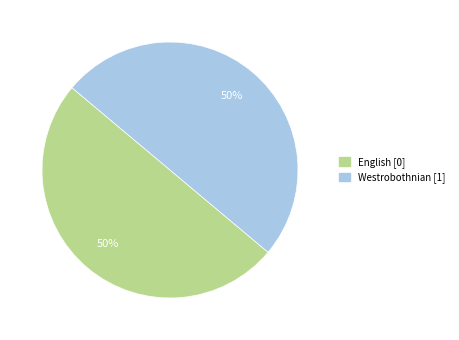

Is the sum of English and Westrobothnian greater than half?

Yes